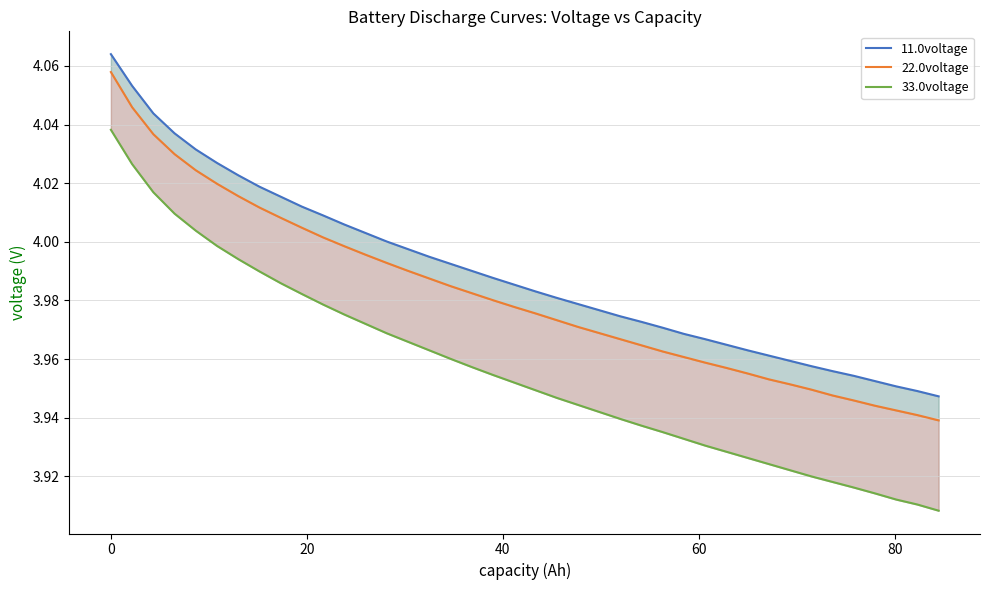

What is the difference between the maximum and second lowest values in the 33.0voltage series?

0.1